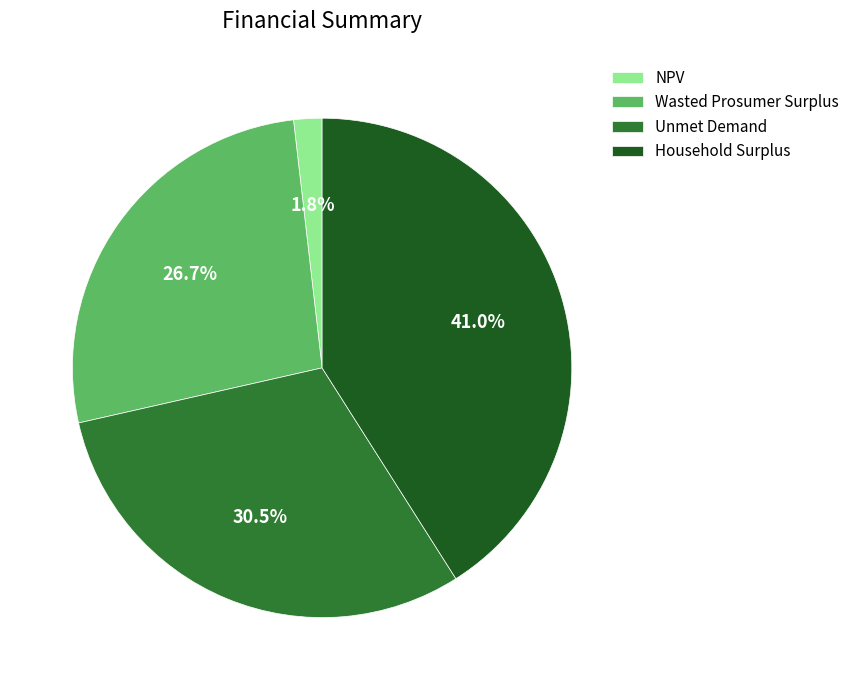

Is Unmet Demand the majority of the pie?

No